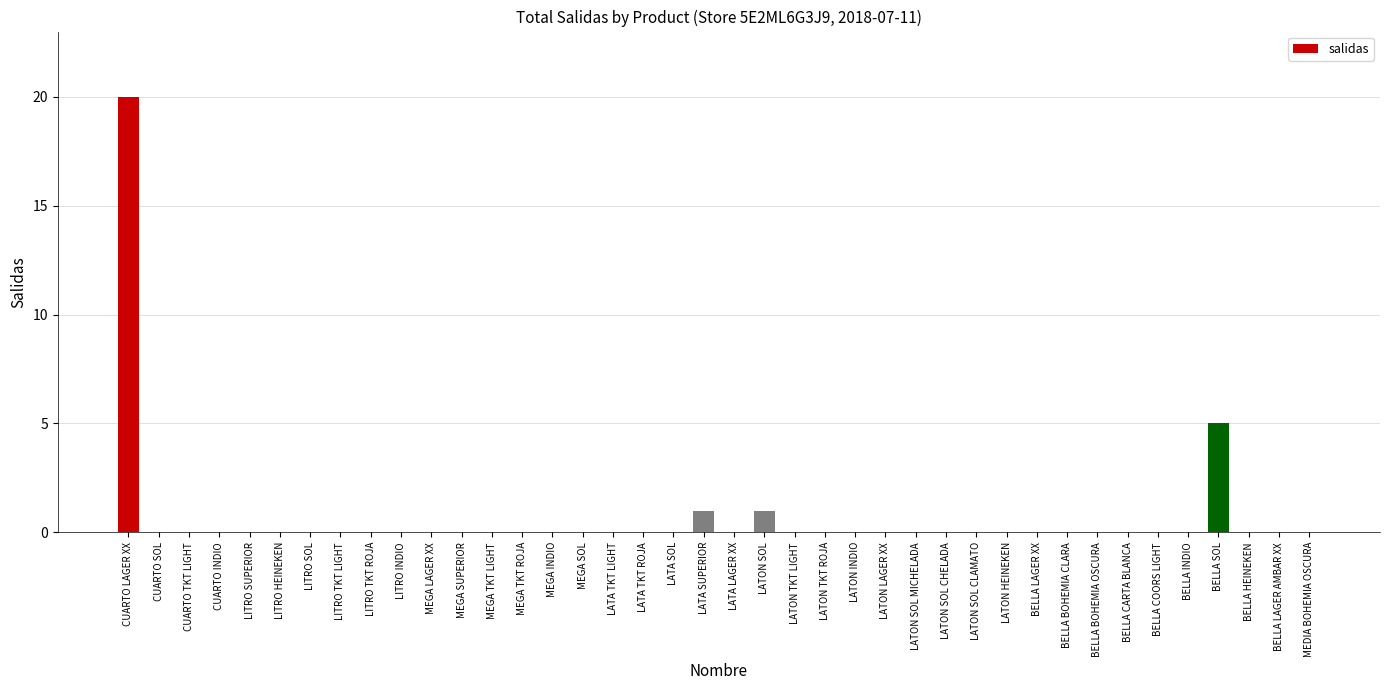

What is the greatest value displayed?

20